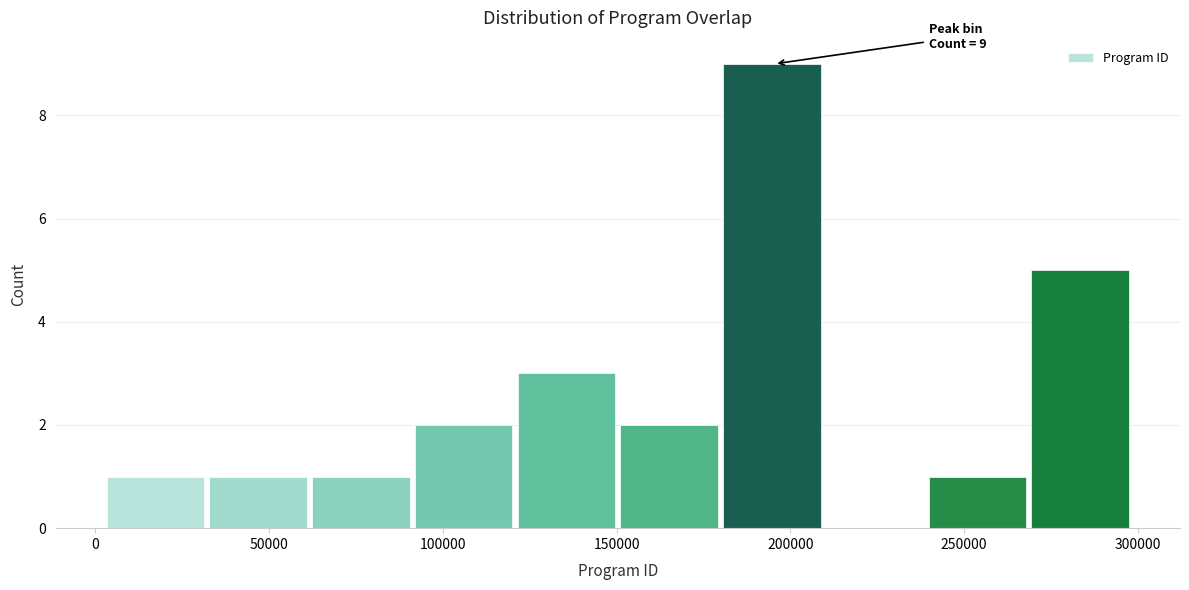

Over which range of the x-axis is the bar tallest?

180000 to 210000